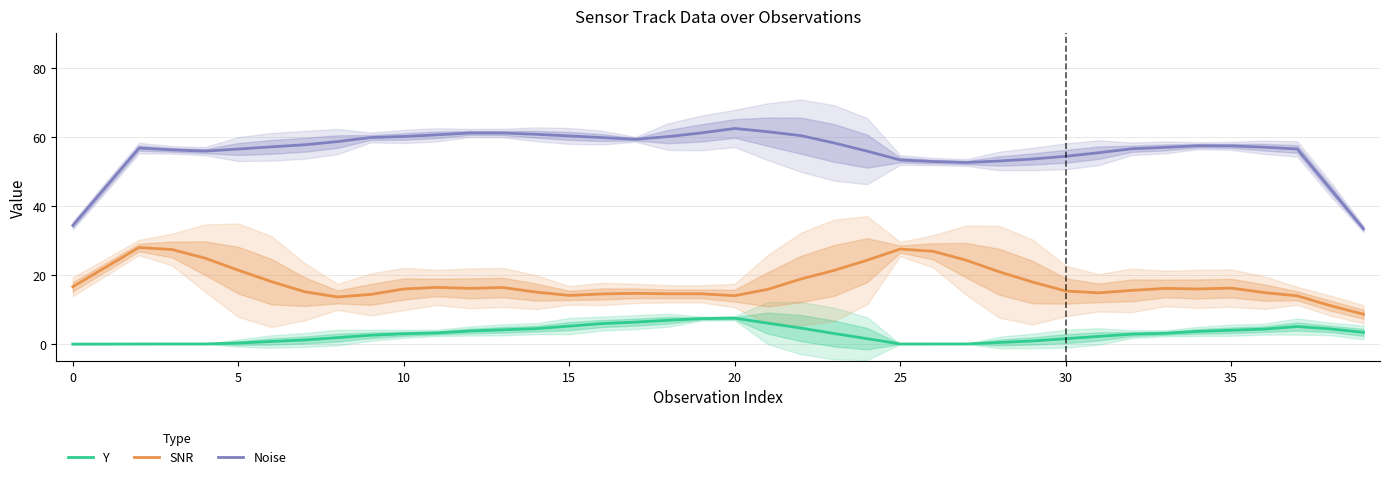

At how many categories does at least one series exceed 48?

36